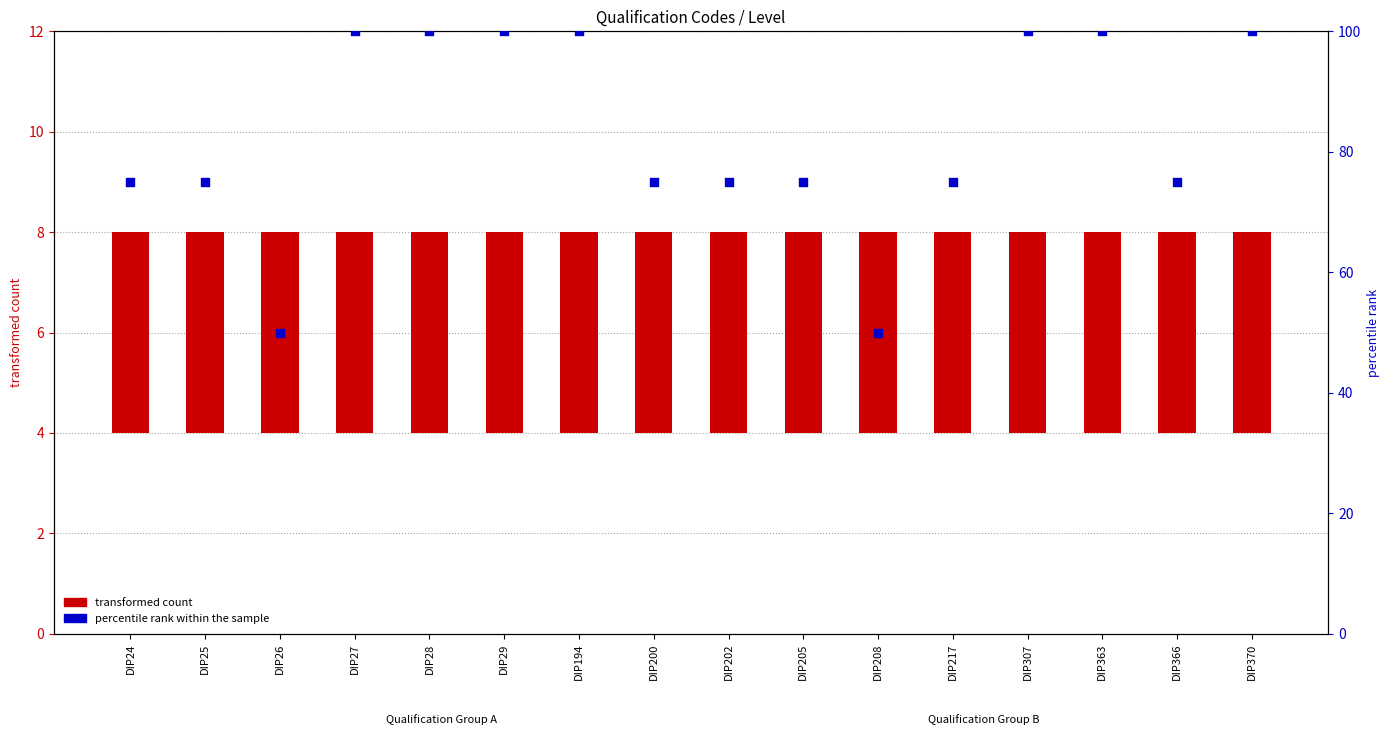

Which series has the largest total across all categories?

percentile rank within the sample